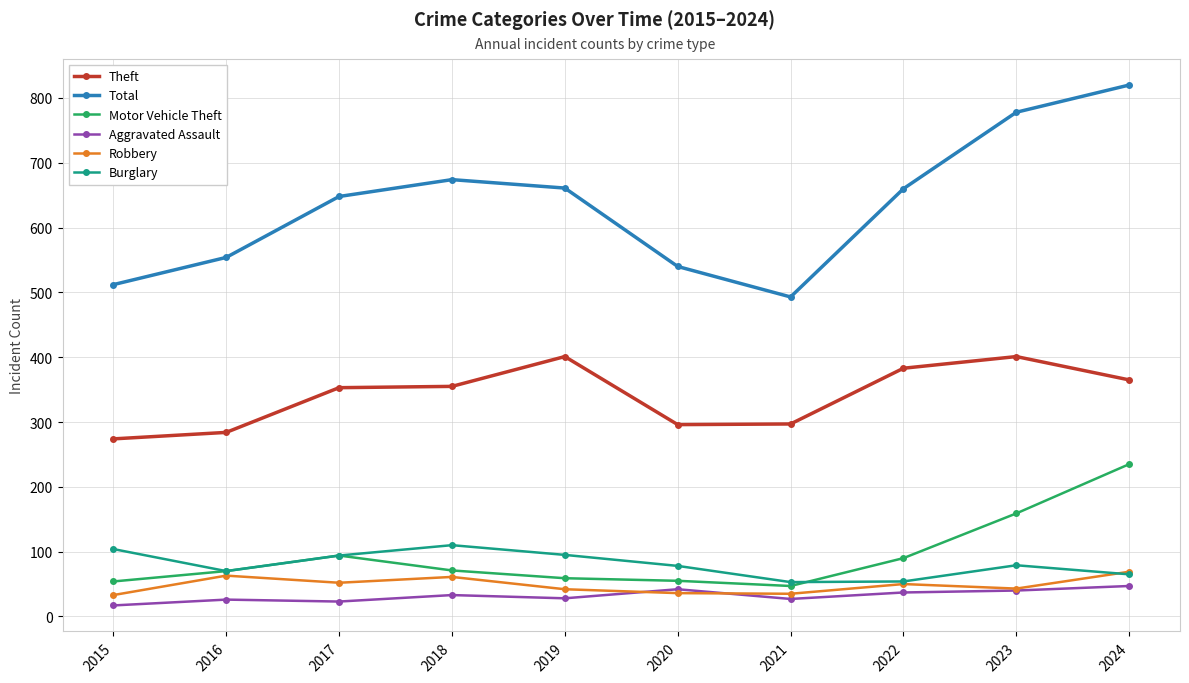

True or false: Theft and Total intersect in this chart.

False